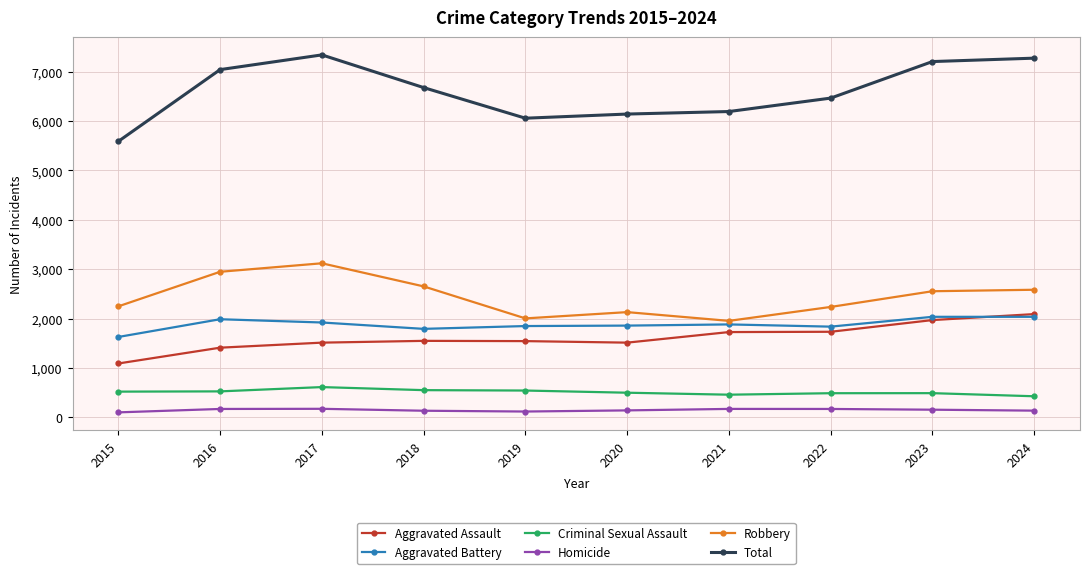

What is the value of the Criminal Sexual Assault point at the 8th from the left?

489